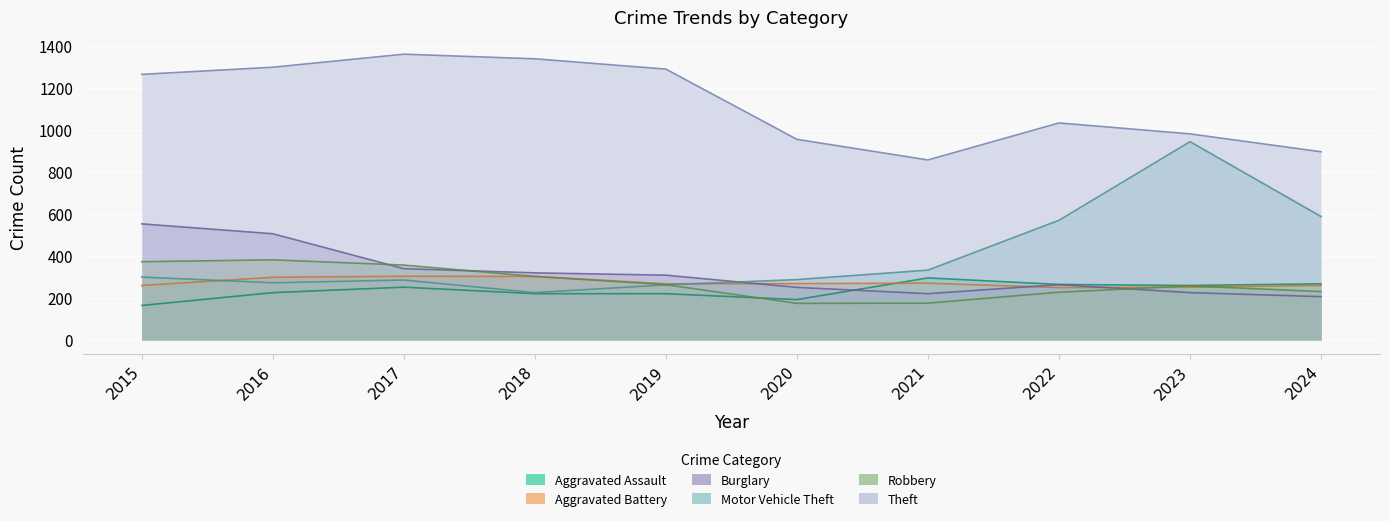

How many lines are shown in the chart?

6